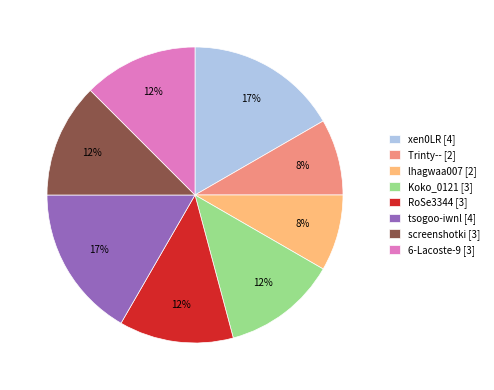

Is it true that xen0LR is 17% of the pie?

True